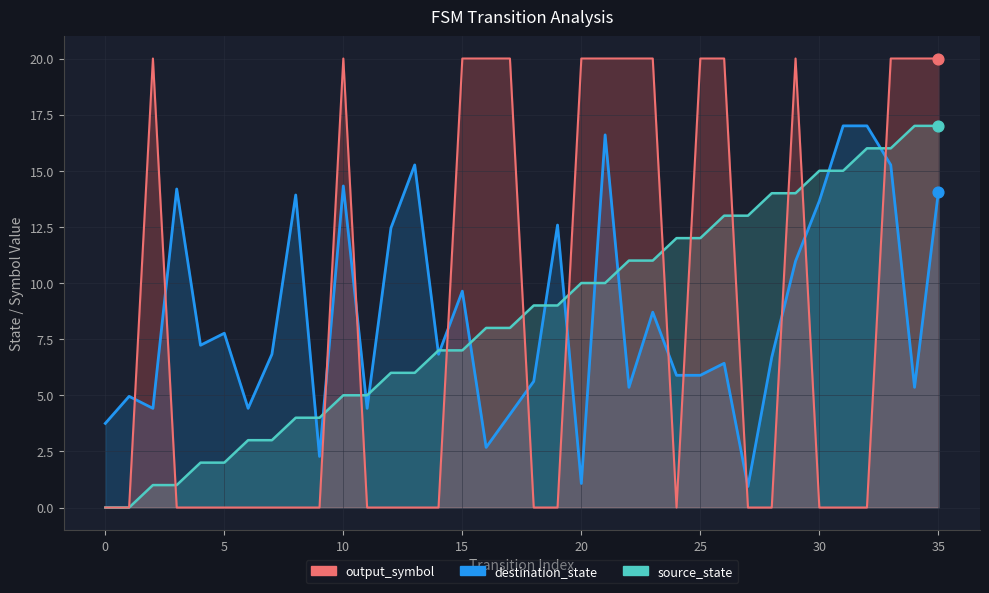

At how many categories does at least one series exceed 6?

31